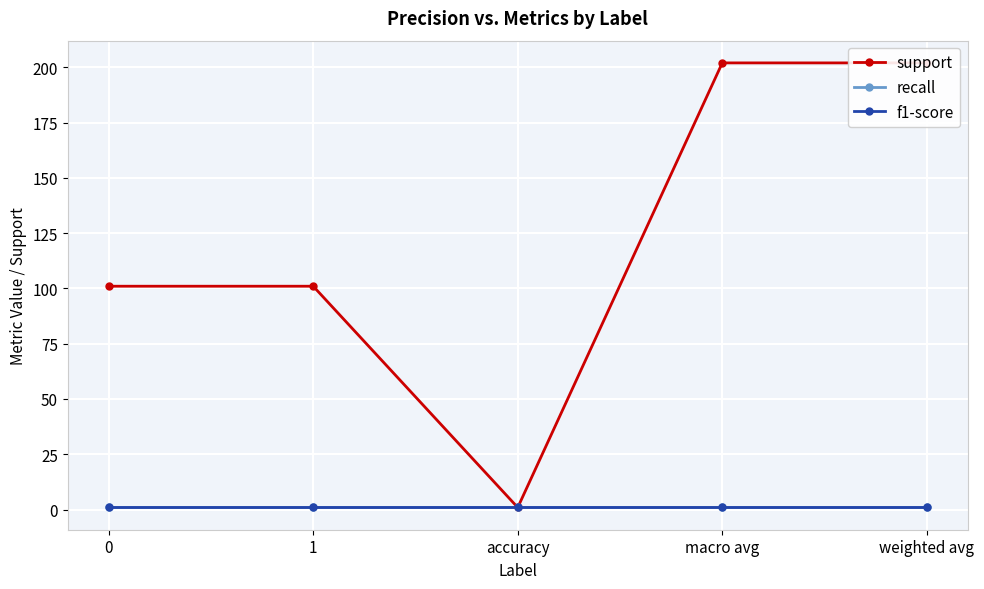

What is the label of the 2nd point from the right?

macro avg